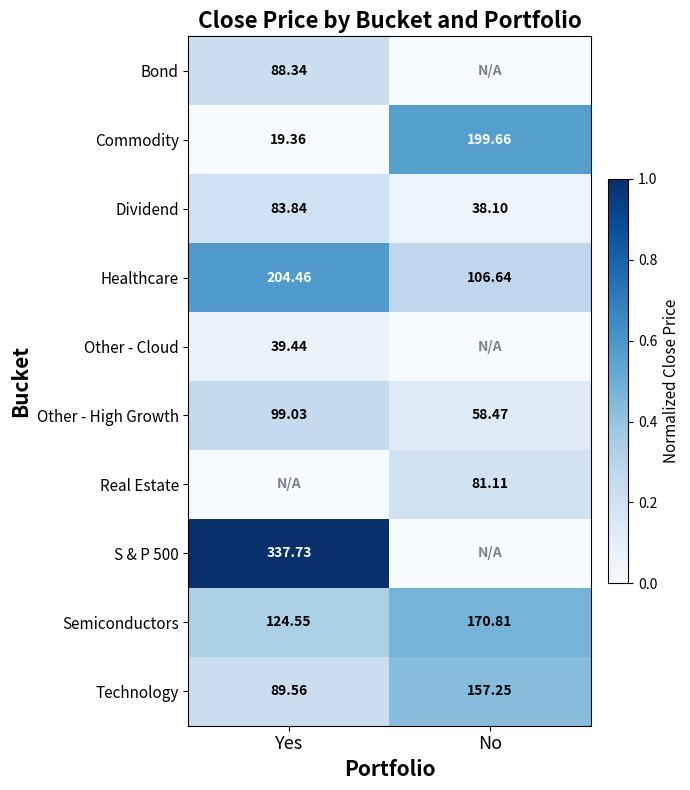

Rank the categories by Technology value from lowest to highest.

Yes, No